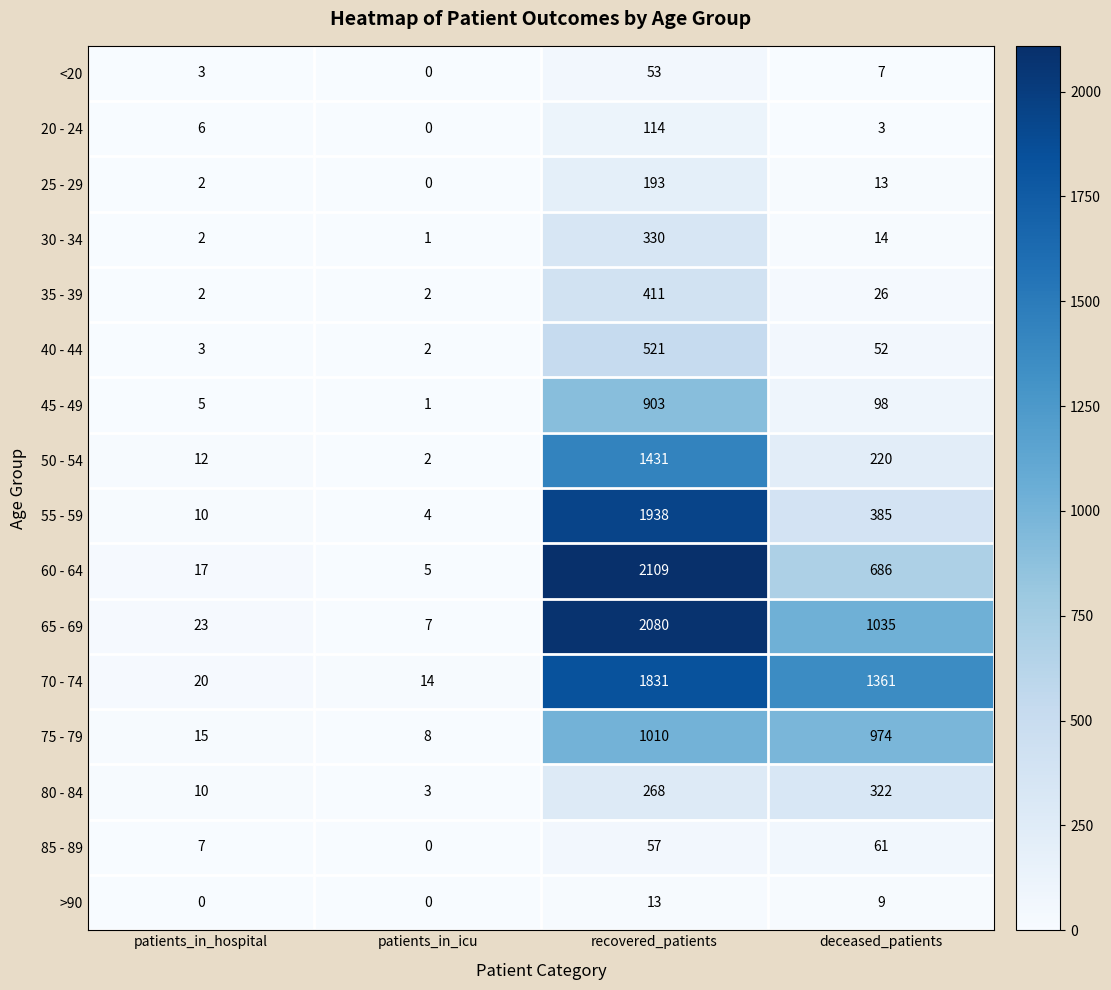

At which category does the chart reach its peak across all series?

recovered_patients